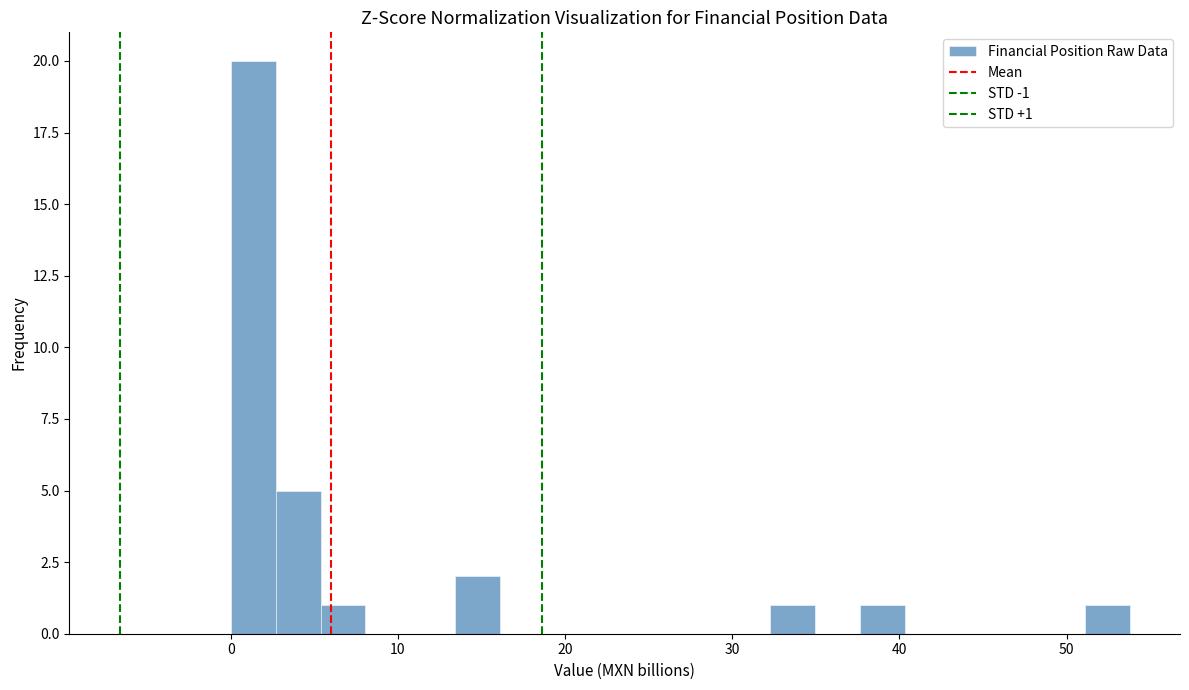

Read against the x-axis, roughly where is the centre of the tallest bar?

1